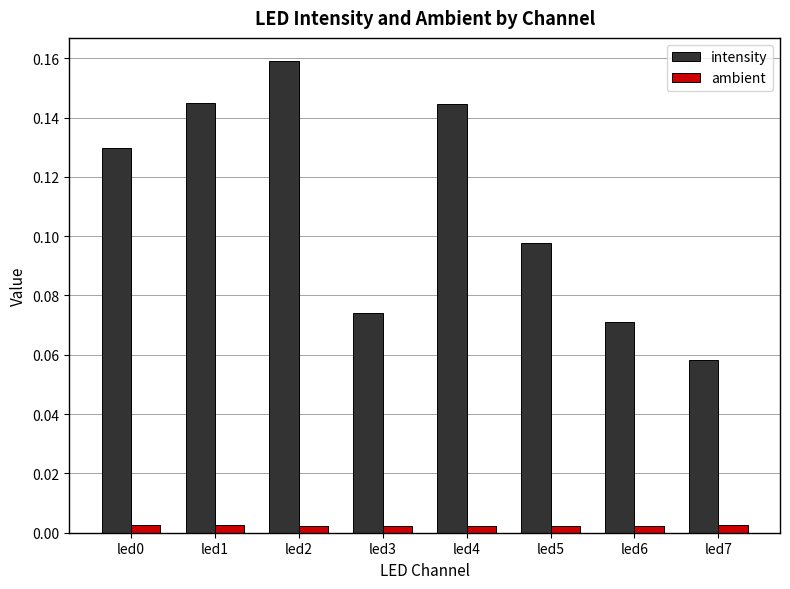

Rank the series at led1 from lowest to highest value.

ambient, intensity